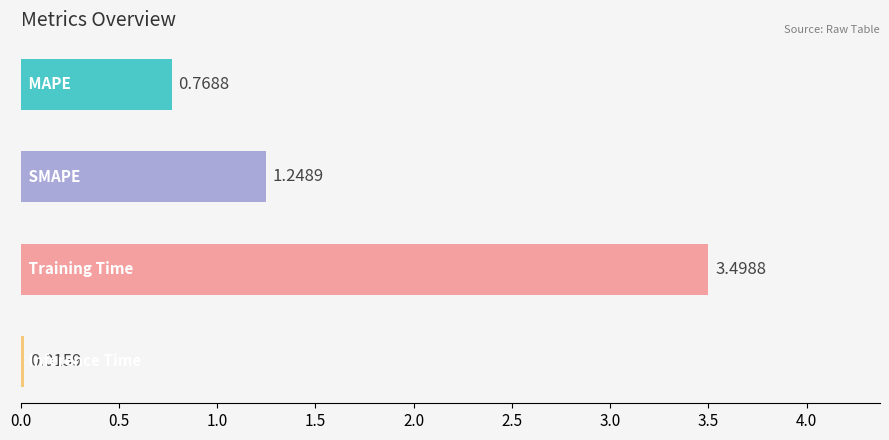

What is the average value?

1.4